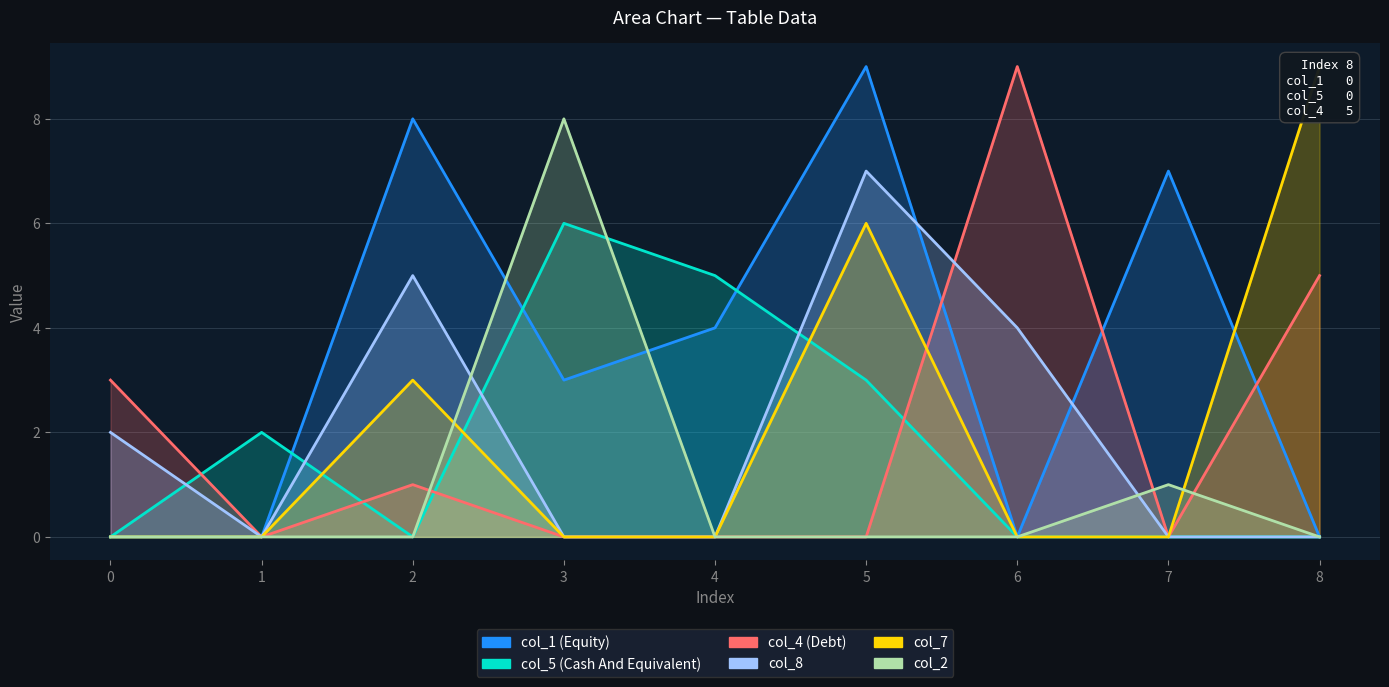

Reading left to right, extract all data points from this chart.

col_1: 0	0	8	3	4	9	0	7	0
col_4: 3	0	1	0	0	0	9	0	5
col_5: 0	2	0	6	5	3	0	0	0
col_8: 2	0	5	0	0	7	4	0	0
col_7: 0	0	3	0	0	6	0	0	9
col_2: 0	0	0	8	0	0	0	1	0